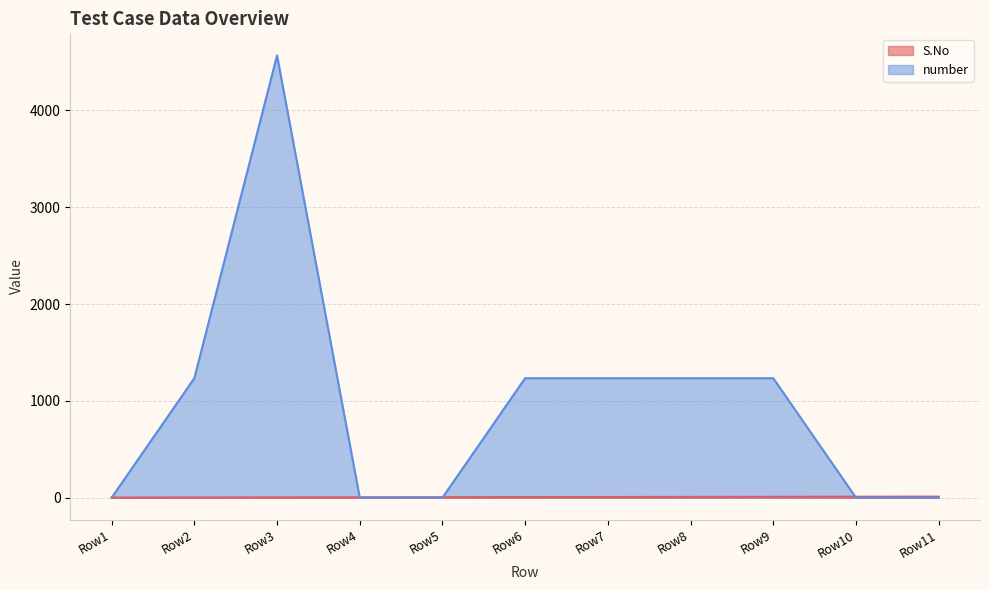

What is the sum of the S.No values at Row5 and Row8?

13